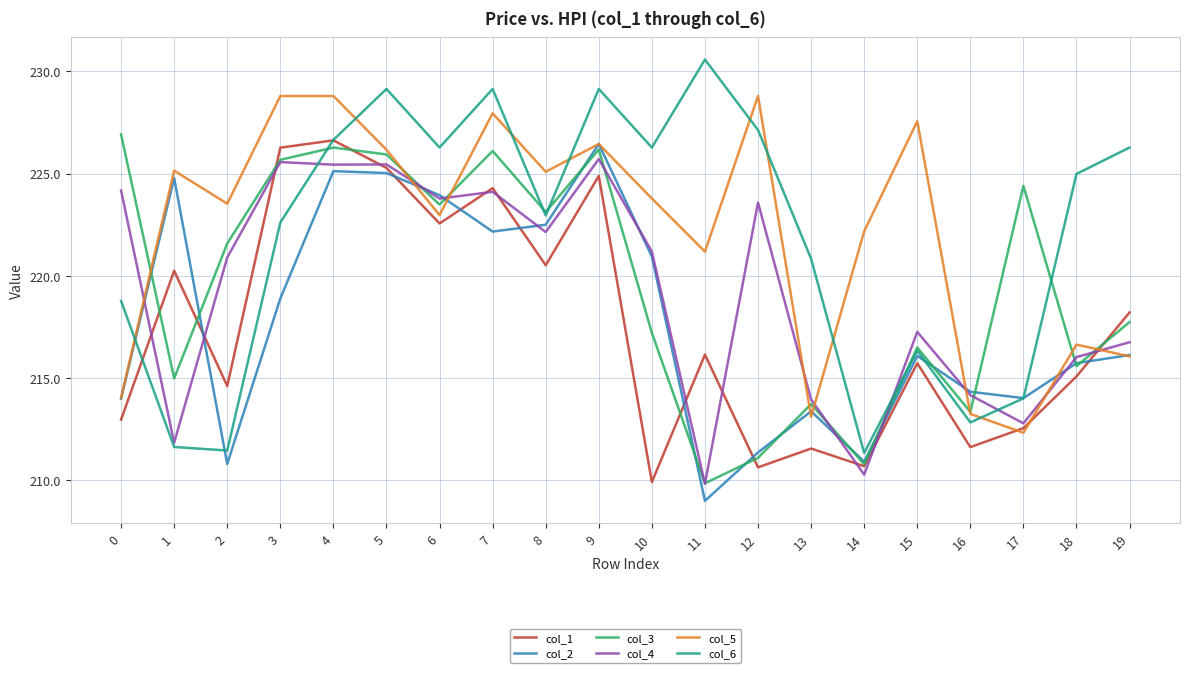

How many interior local peaks does the col_2 series have?

5